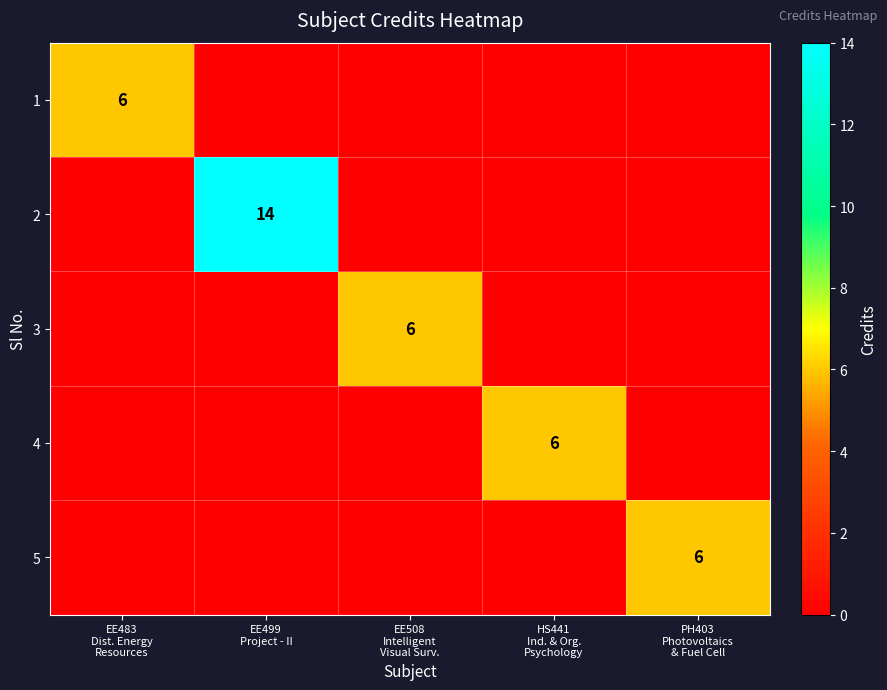

Where is 4 nearest to the value 3?

EE483 Dist. Energy Resources